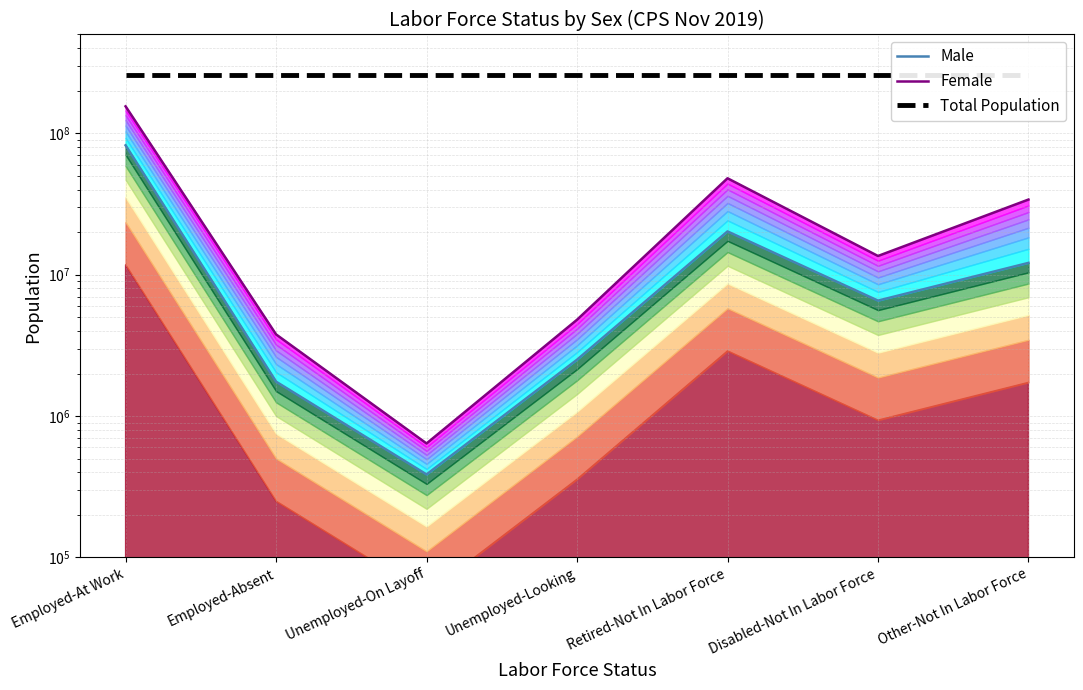

True or false: Male has more than 1 interior local peaks.

False